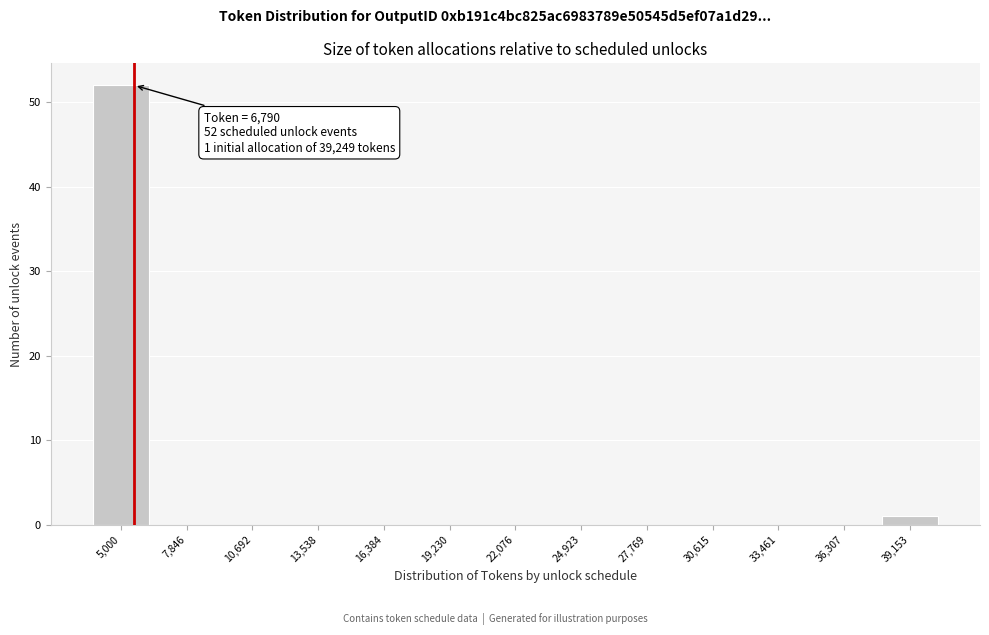

Reading left to right, transcribe all the data shown in this chart.

5,000=52	7,846=0	10,692=0	13,538=0	16,384=0	19,230=0	22,076=0	24,923=0	27,769=0	30,615=0	33,461=0	36,307=0	39,153=1